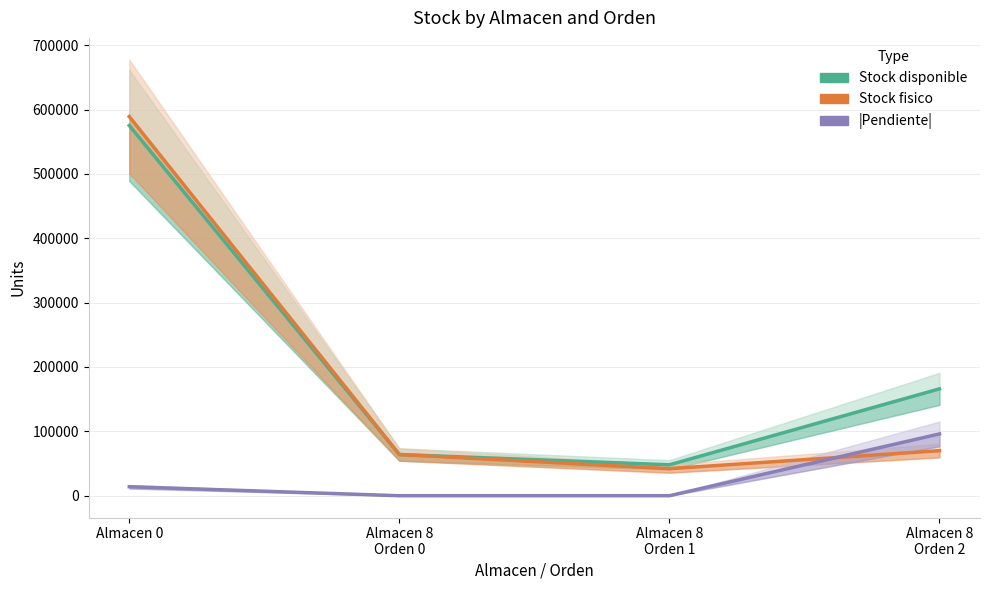

Which series changed the most between Almacen 8
Orden 0 and Almacen 8
Orden 1?

Stock fisico